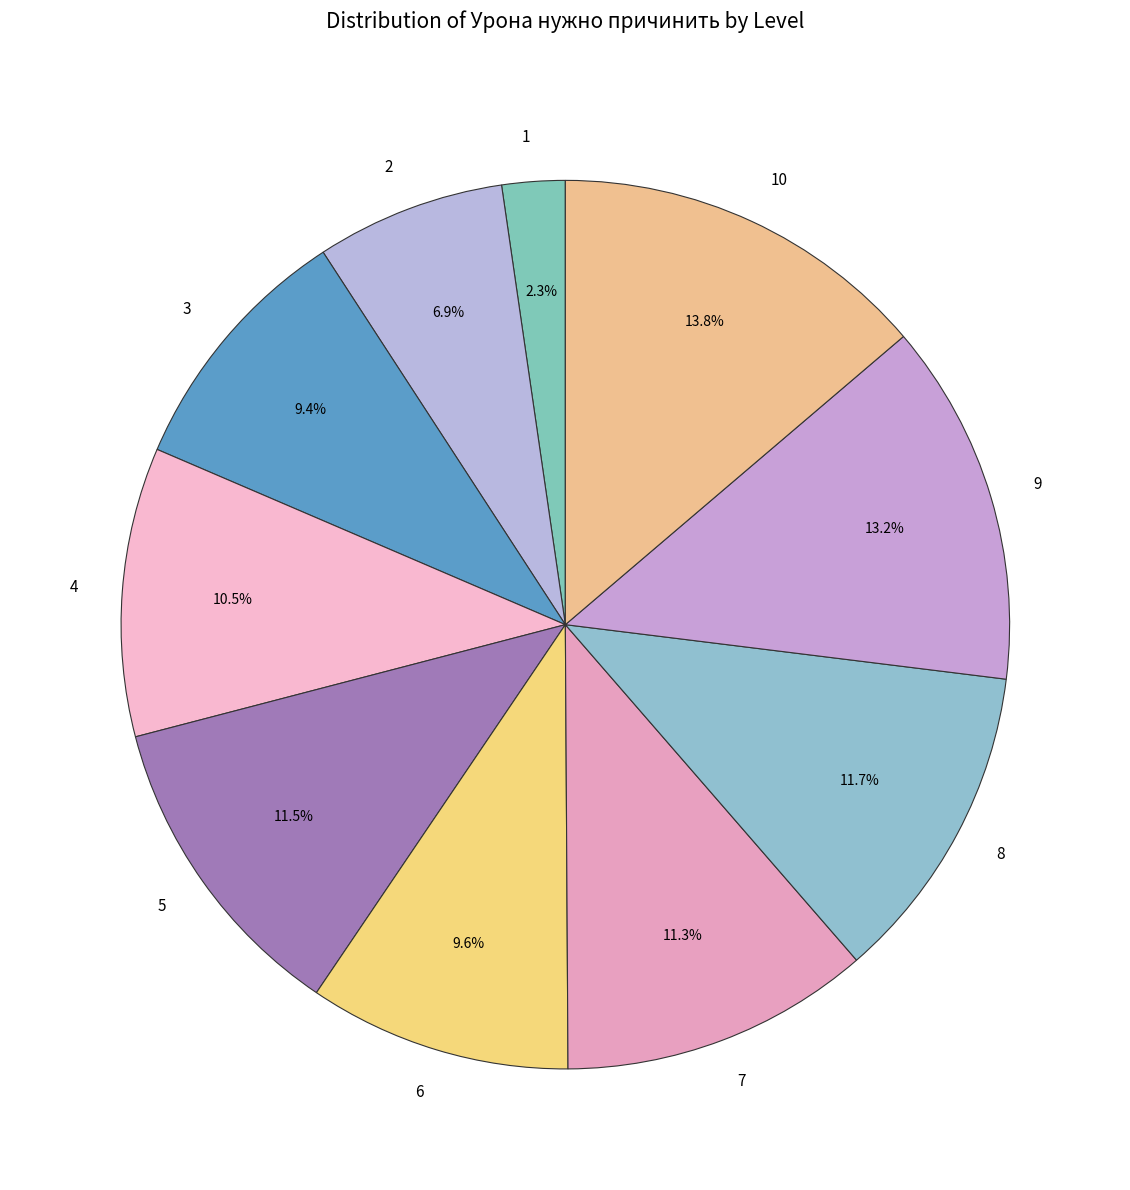

What portion of the pie excludes 7?

88.7%